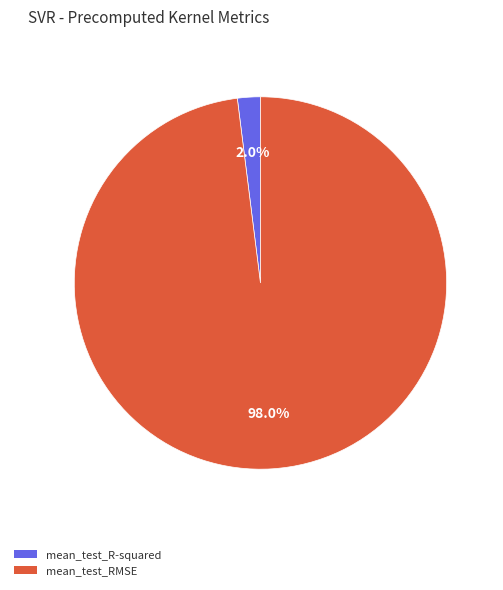

True or false: mean_test_R-squared accounts for 2% of the total.

True